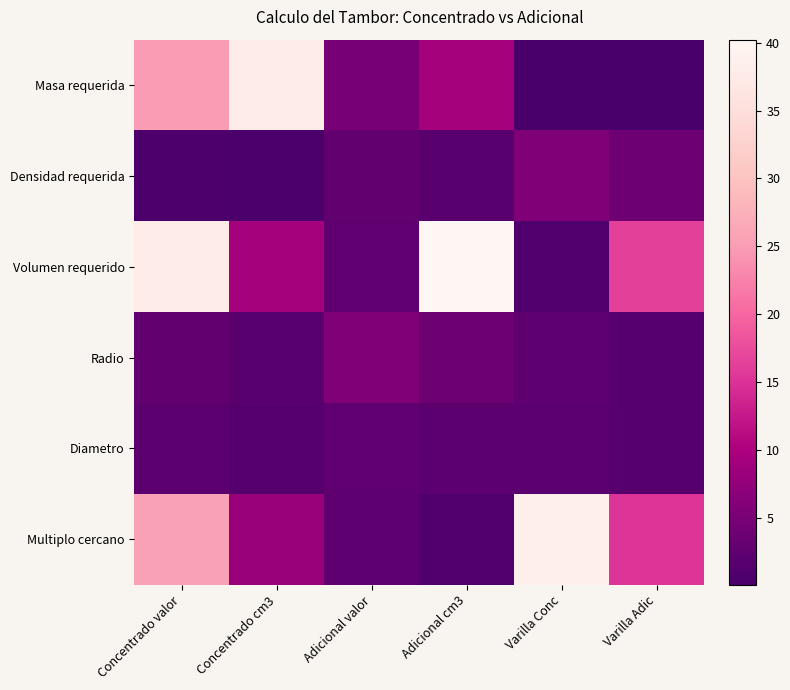

Which label corresponds to the largest value in the chart?

Adicional cm3